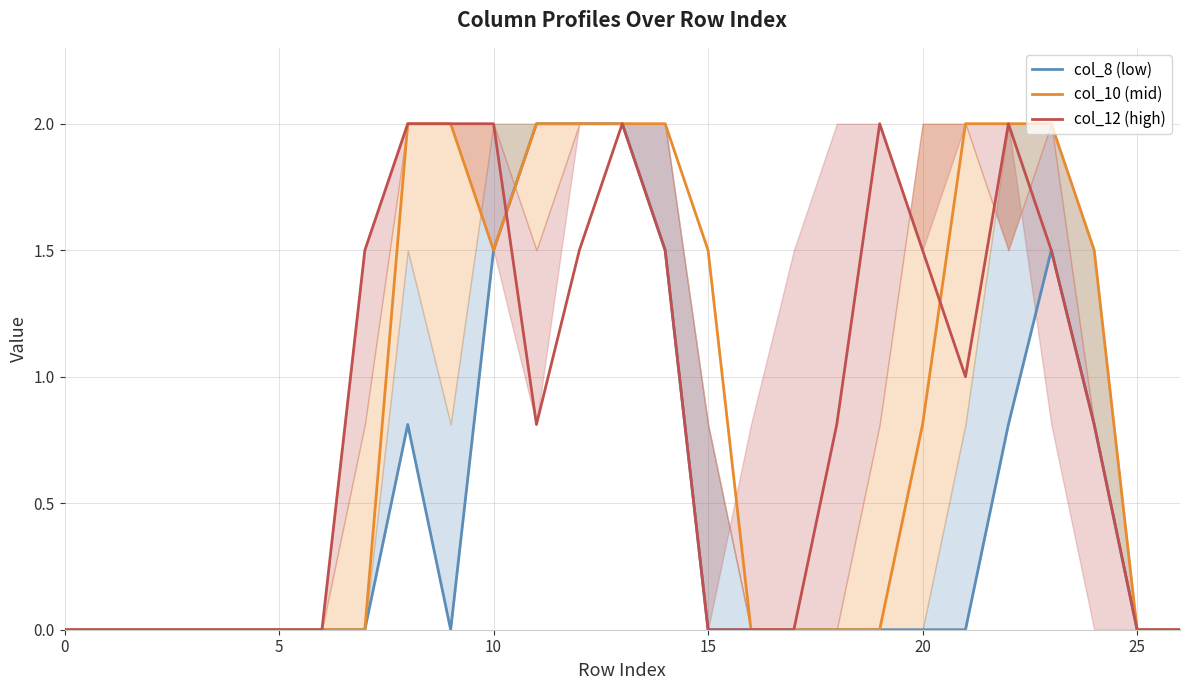

True or false: col_10 and col_8 cross at least once.

False